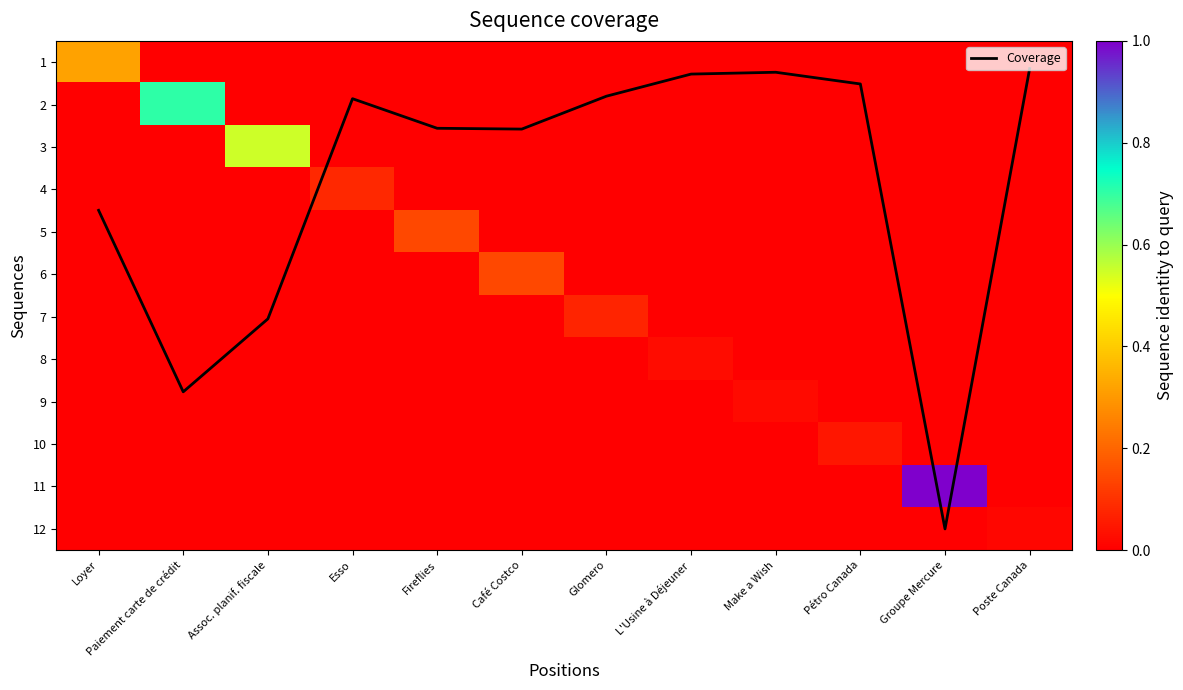

Which series changed the most between Fireflies and Café Costco?

6